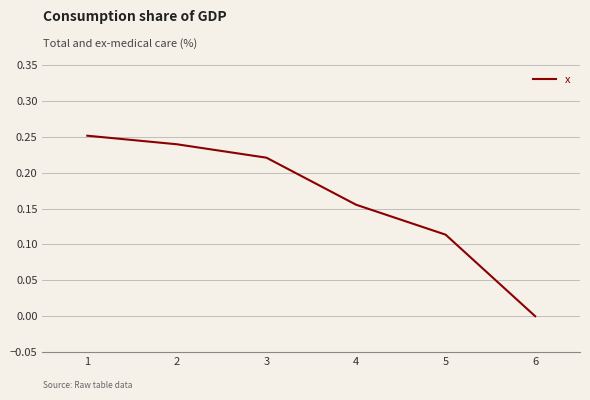

True or false: the data shows 0.1 at 3.

False